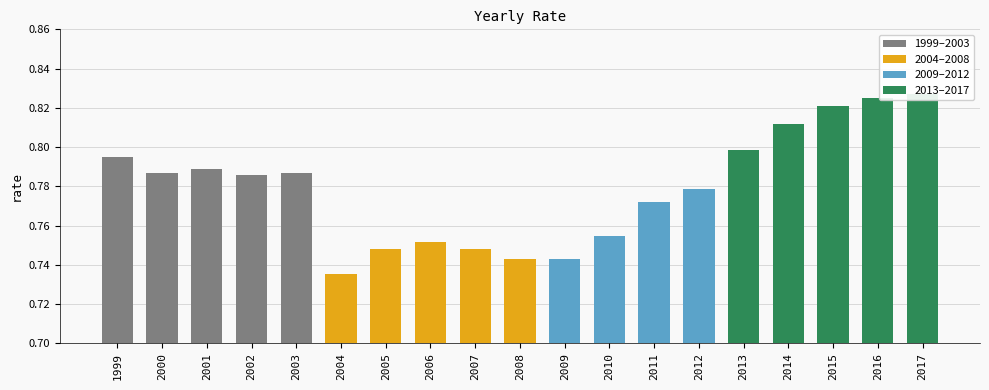

Reading left to right, transcribe all the data shown in this chart.

1999=0.8	2000=0.8	2001=0.8	2002=0.8	2003=0.8	2004=0.7	2005=0.7	2006=0.8	2007=0.7	2008=0.7	2009=0.7	2010=0.8	2011=0.8	2012=0.8	2013=0.8	2014=0.8	2015=0.8	2016=0.8	2017=0.8